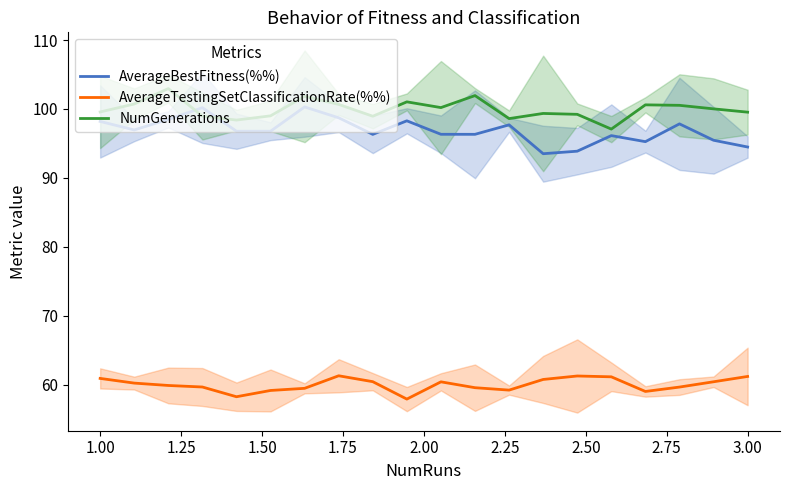

Reading left to right, what are all the values shown in this chart?

AverageBestFitness(%%): 98.2	97.0	98.5	100.2	96.8	96.8	100.3	98.7	96.3	98.3	96.3	96.3	97.7	93.5	93.9	96.1	95.3	97.8	95.5	94.5
AverageTestingSetClassificationRate(%%): 60.9	60.2	59.9	59.6	58.2	59.1	59.4	61.3	60.4	57.9	60.4	59.5	59.2	60.7	61.2	61.1	59.0	59.6	60.4	61.2
NumGenerations: 99.6	100.7	103.0	99.0	98.4	99.0	101.8	100.7	98.9	101.0	100.2	101.9	98.6	99.3	99.2	97.1	100.6	100.5	100.0	99.5